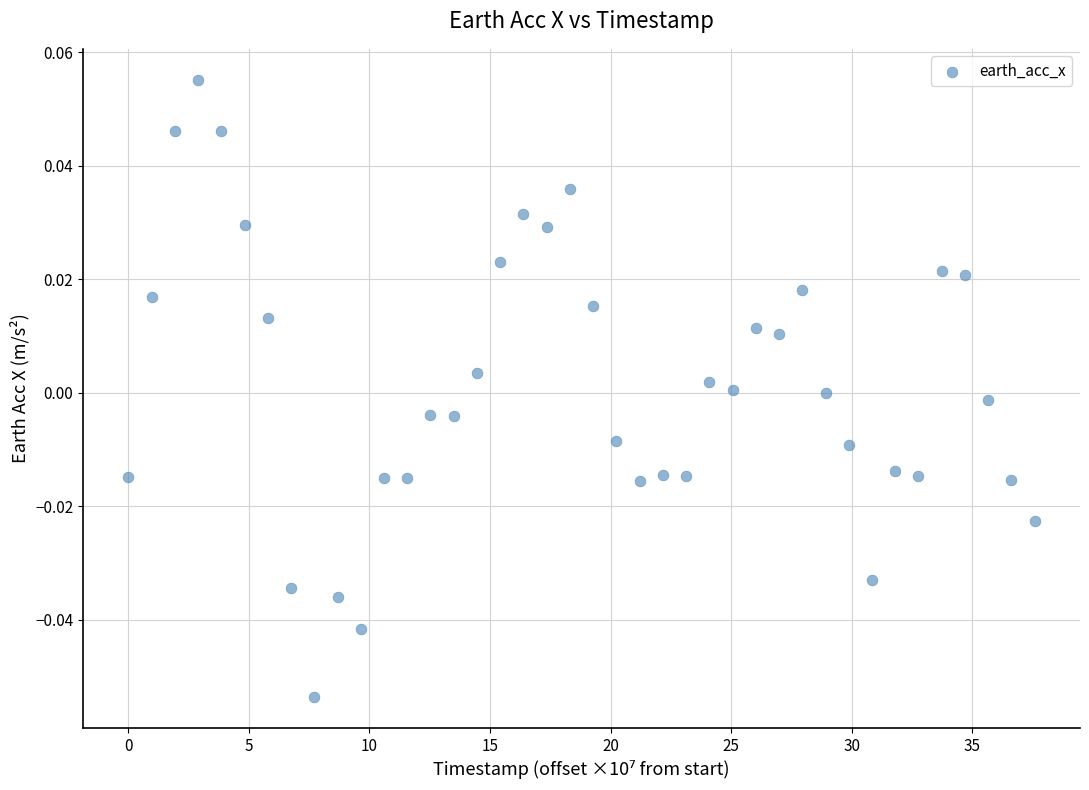

What is the range of X values (max minus min)?

37.6